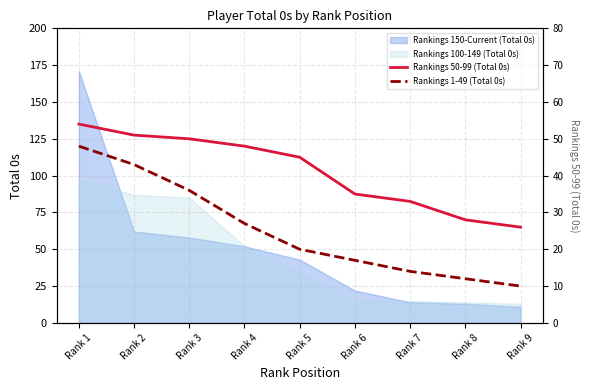

How many lines are shown in the chart?

2